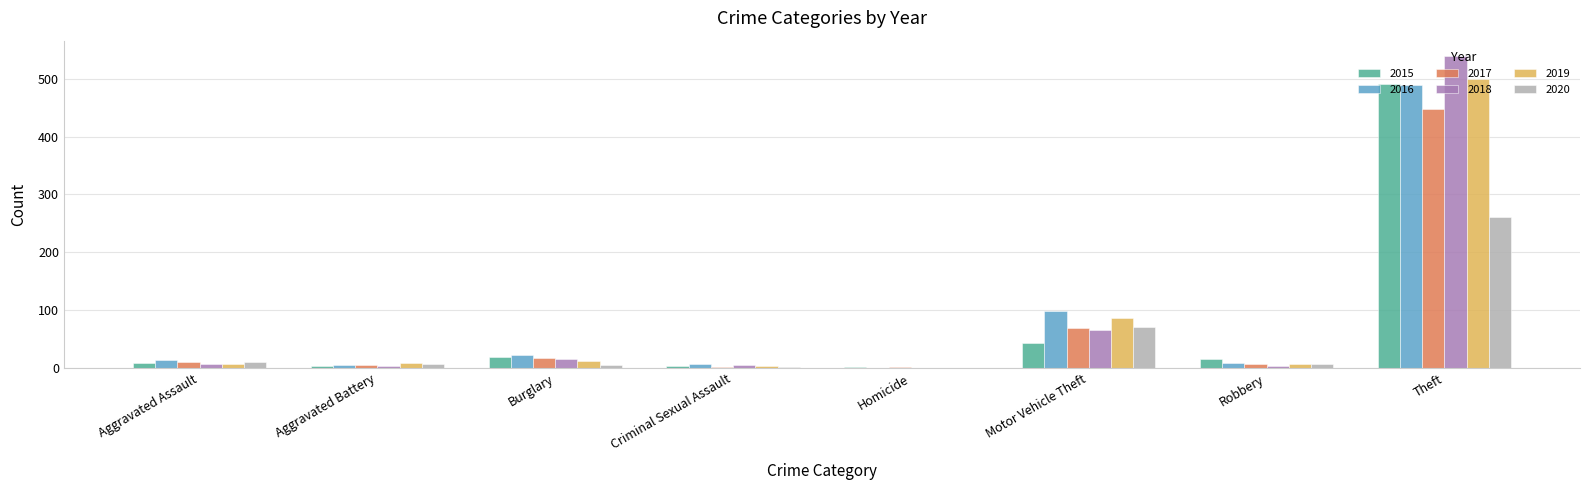

Between Motor Vehicle Theft and Theft, which series saw the biggest shift?

2018